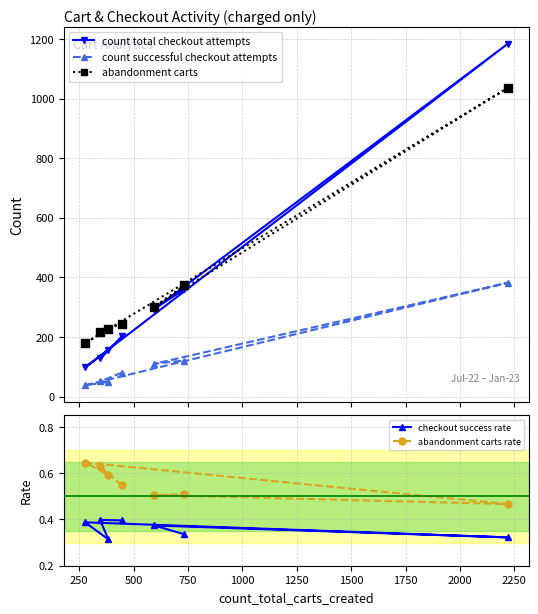

Which series reaches the maximum Y coordinate?

count total checkout attempts